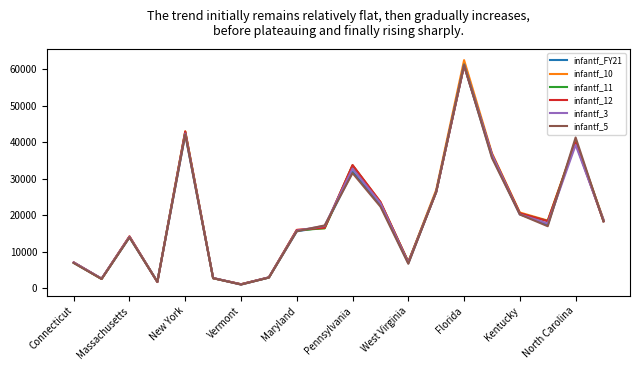

Which series has the widest spread of values?

infantf_10